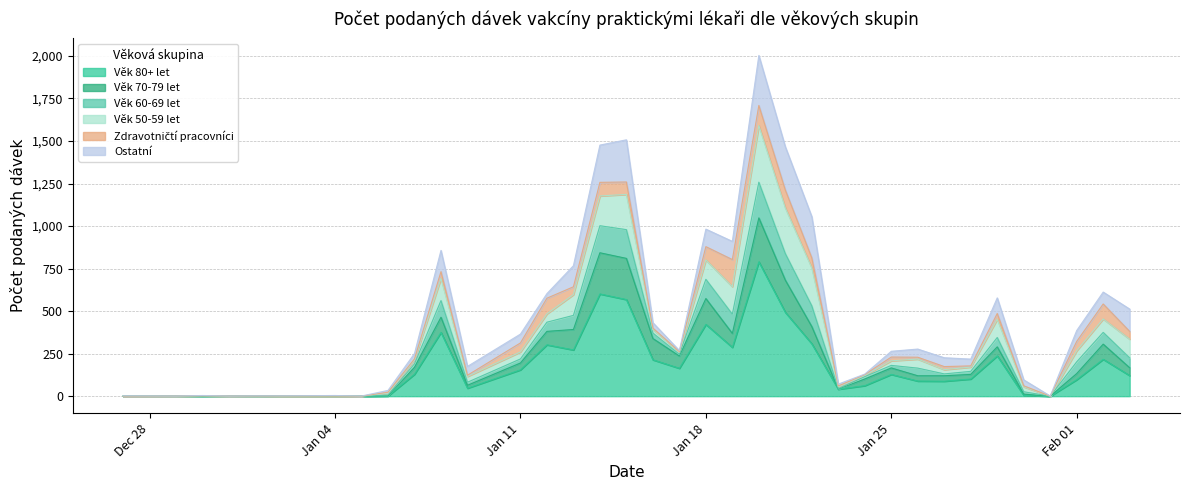

Does the chart display data point markers on the line(s)?

No